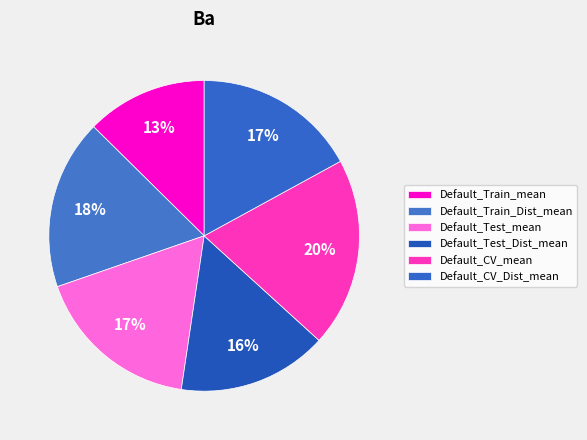

Count the number of slices in the pie.

6